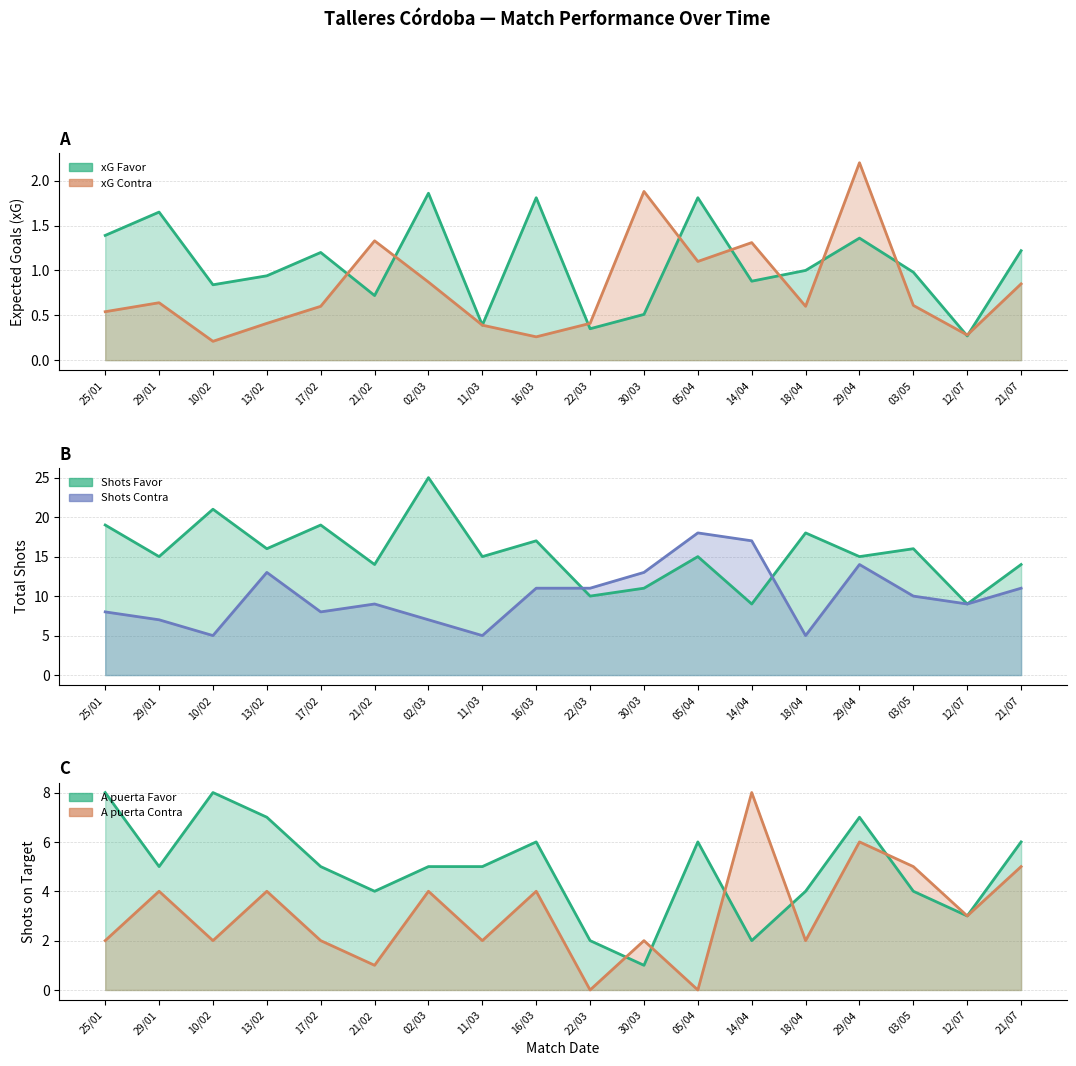

Reading left to right, what are all the values shown in this chart?

xG Favor: 1.4	1.6	0.8	0.9	1.2	0.7	1.9	0.4	1.8	0.3	0.5	1.8	0.9	1.0	1.4	1.0	0.3	1.2
xG Contra: 0.5	0.6	0.2	0.4	0.6	1.3	0.9	0.4	0.3	0.4	1.9	1.1	1.3	0.6	2.2	0.6	0.3	0.8
Shots Favor: 19.0	15.0	21.0	16.0	19.0	14.0	25.0	15.0	17.0	10.0	11.0	15.0	9.0	18.0	15.0	16.0	9.0	14.0
Shots Contra: 8.0	7.0	5.0	13.0	8.0	9.0	7.0	5.0	11.0	11.0	13.0	18.0	17.0	5.0	14.0	10.0	9.0	11.0
A puerta Favor: 8.0	5.0	8.0	7.0	5.0	4.0	5.0	5.0	6.0	2.0	1.0	6.0	2.0	4.0	7.0	4.0	3.0	6.0
A puerta Contra: 2.0	4.0	2.0	4.0	2.0	1.0	4.0	2.0	4.0	0.0	2.0	0.0	8.0	2.0	6.0	5.0	3.0	5.0